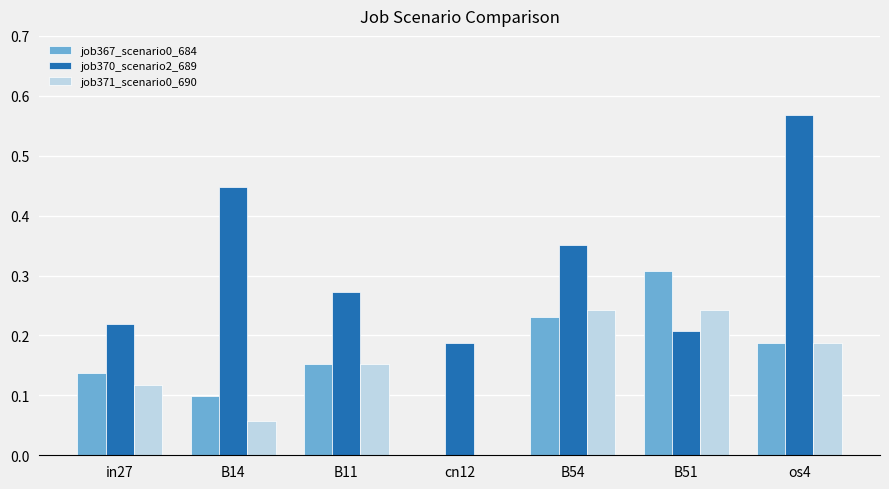

Which label corresponds to the largest value in the chart?

os4